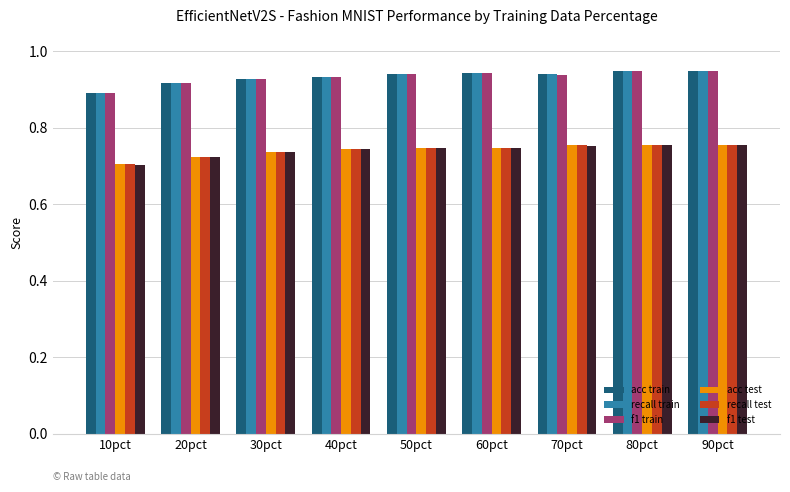

What is the label of the 9th bar from the left?

90pct